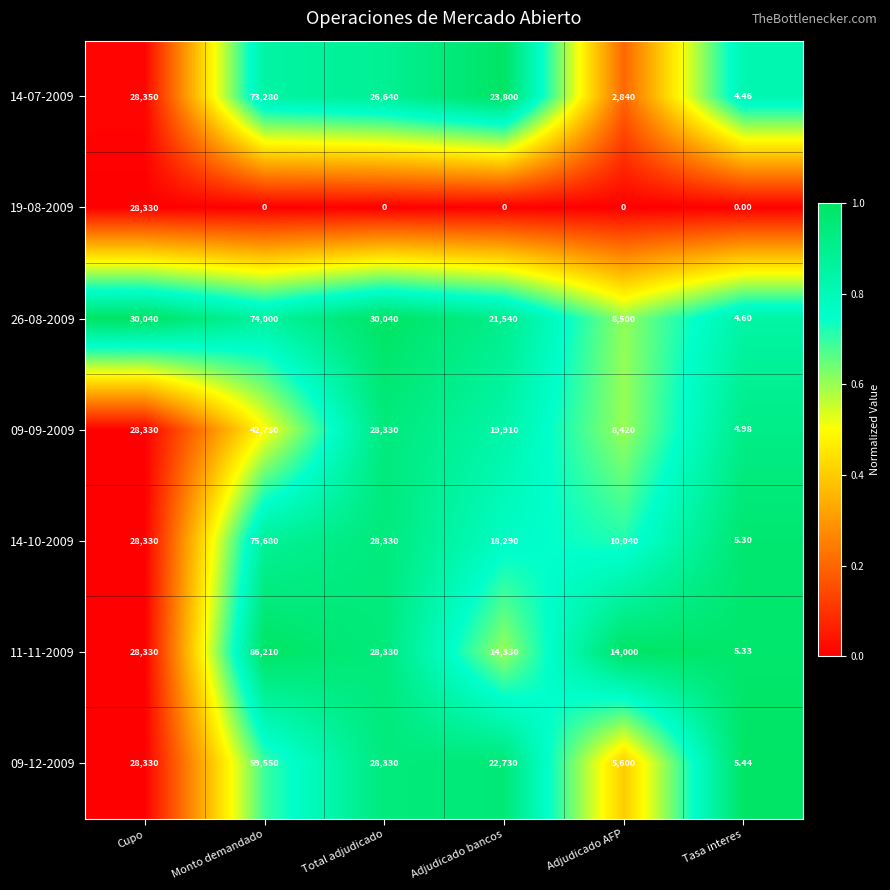

Which label corresponds to the largest value in the chart?

Monto demandado